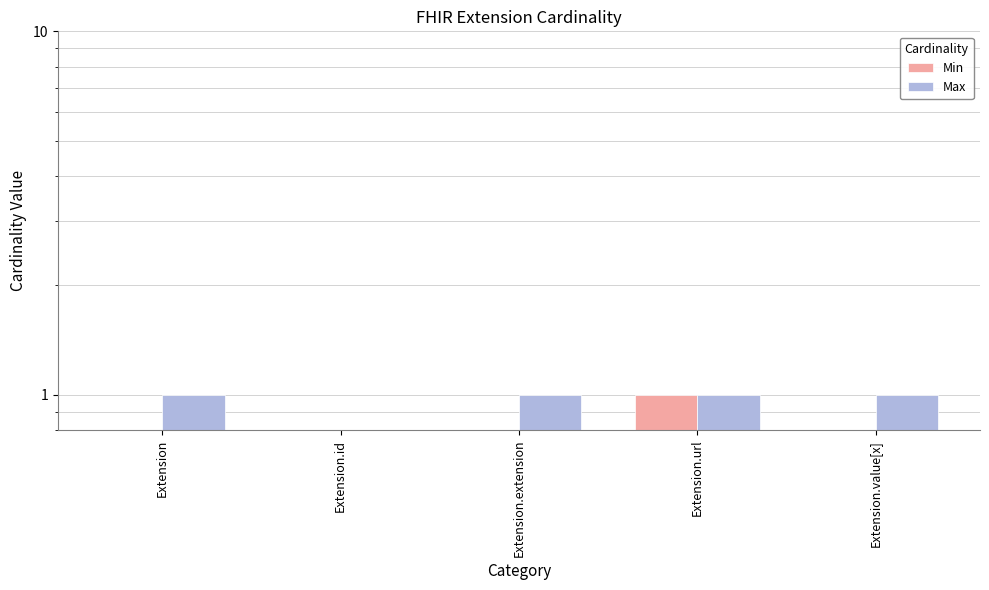

True or false: Min has a value of 0 at Extension.id.

True